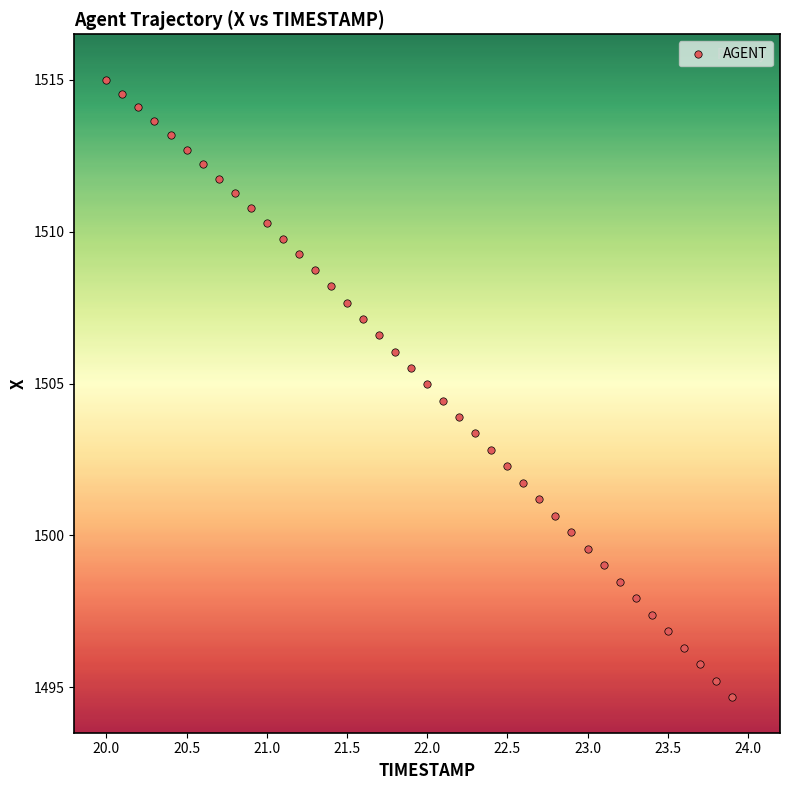

What is the range of Y values (max minus min)?

20.3